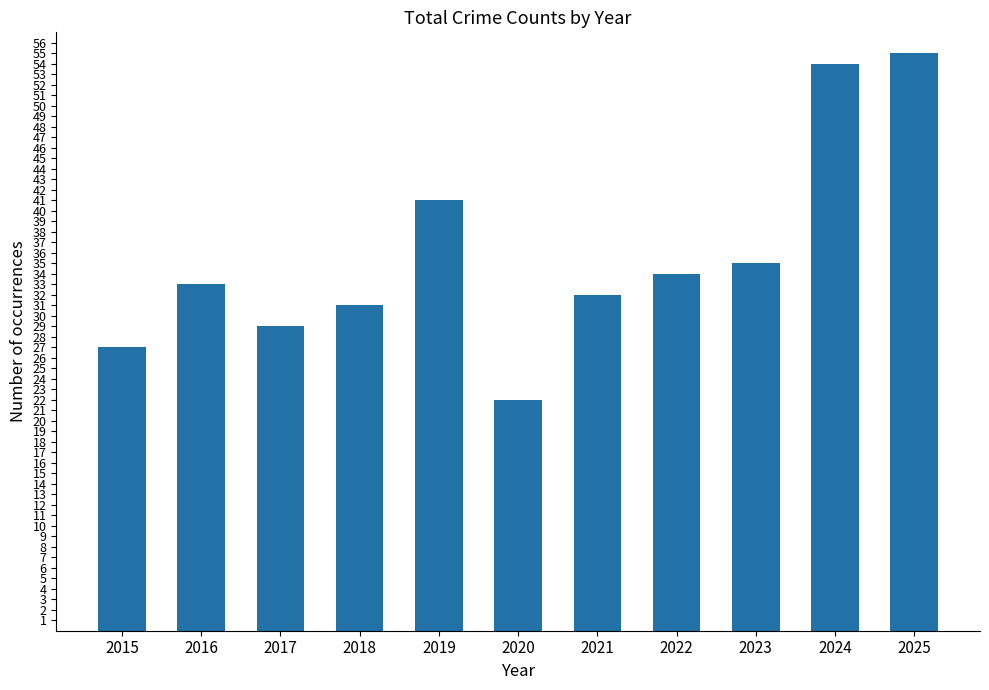

At which category does the chart reach its peak across all series?

2025